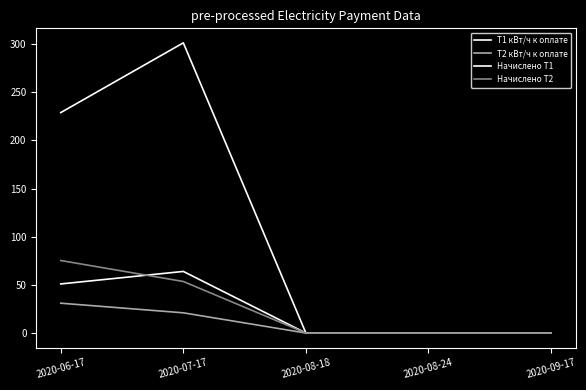

At how many categories does at least one series exceed 215?

2